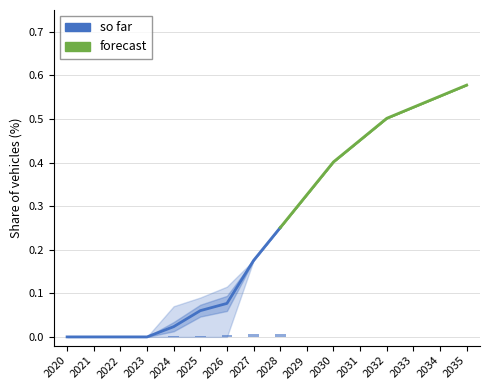

How many data points in Massachusetts are above 0?

11